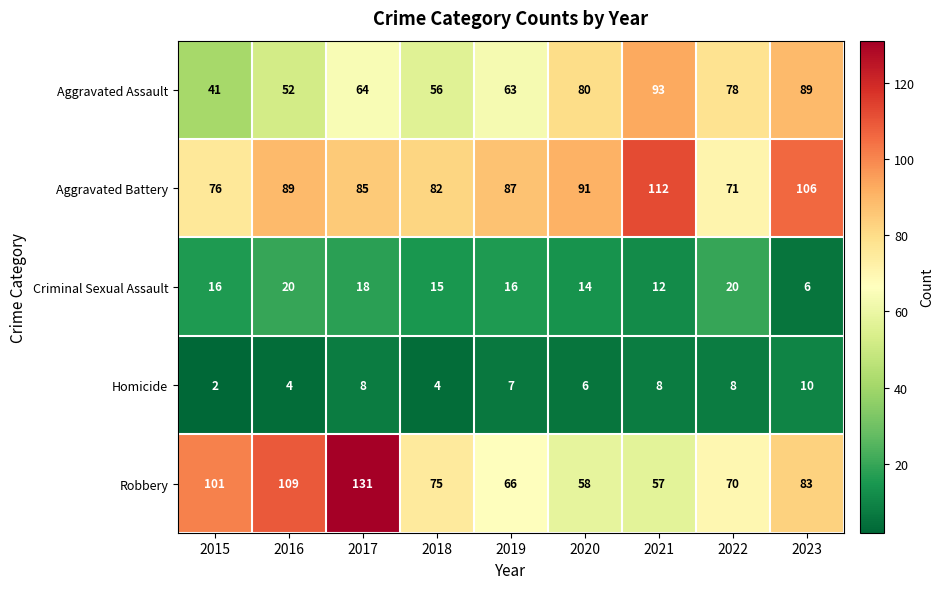

What is the minimum value shown in the chart?

2